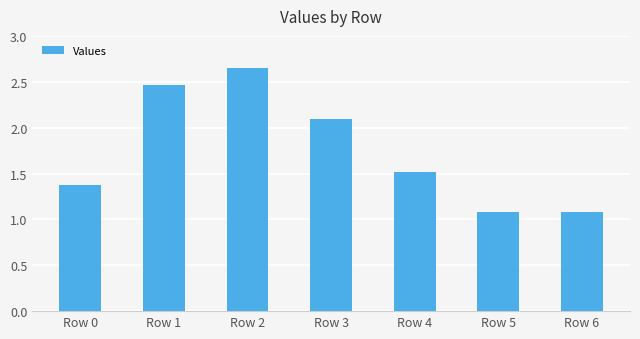

What is the value of the 1st bar from the left?

1.4